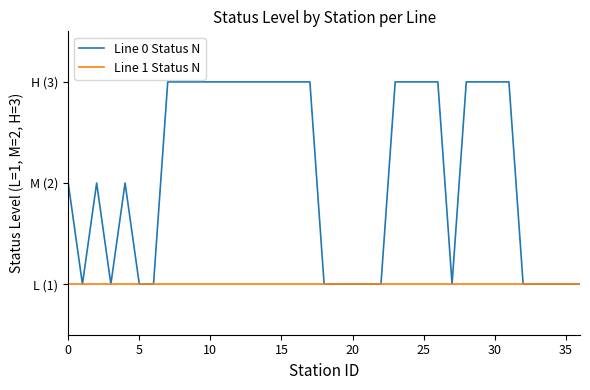

What are all the series names shown in the legend?

Line 0 Status N, Line 1 Status N